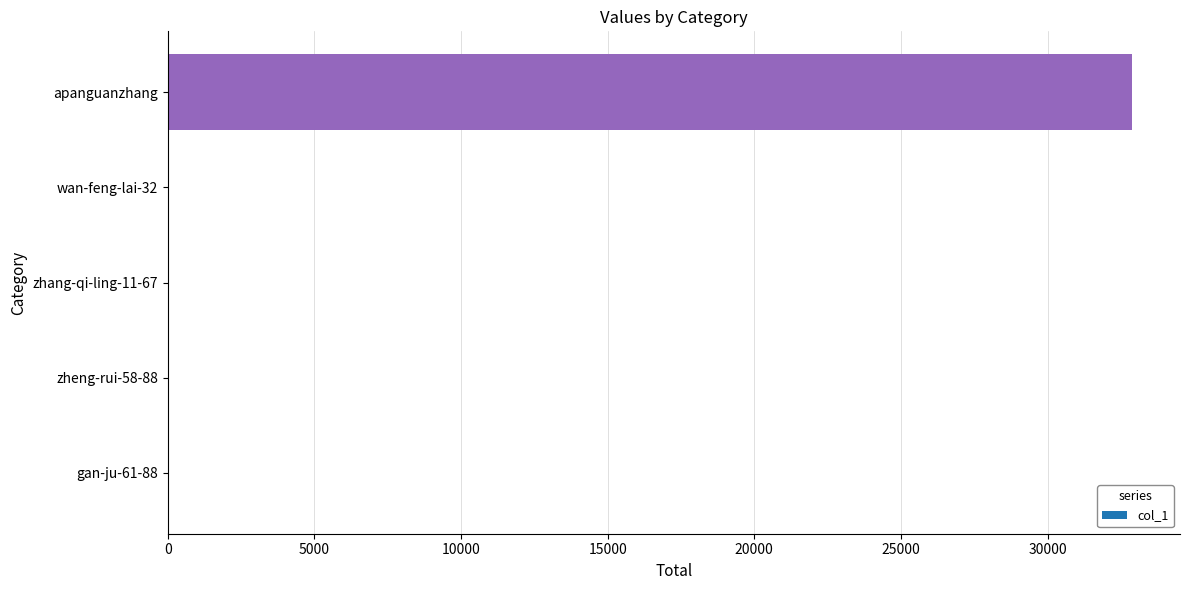

Reading bottom to top, transcribe all the data shown in this chart.

gan-ju-61-88=0	zheng-rui-58-88=0	zhang-qi-ling-11-67=0	wan-feng-lai-32=0	apanguanzhang=32872